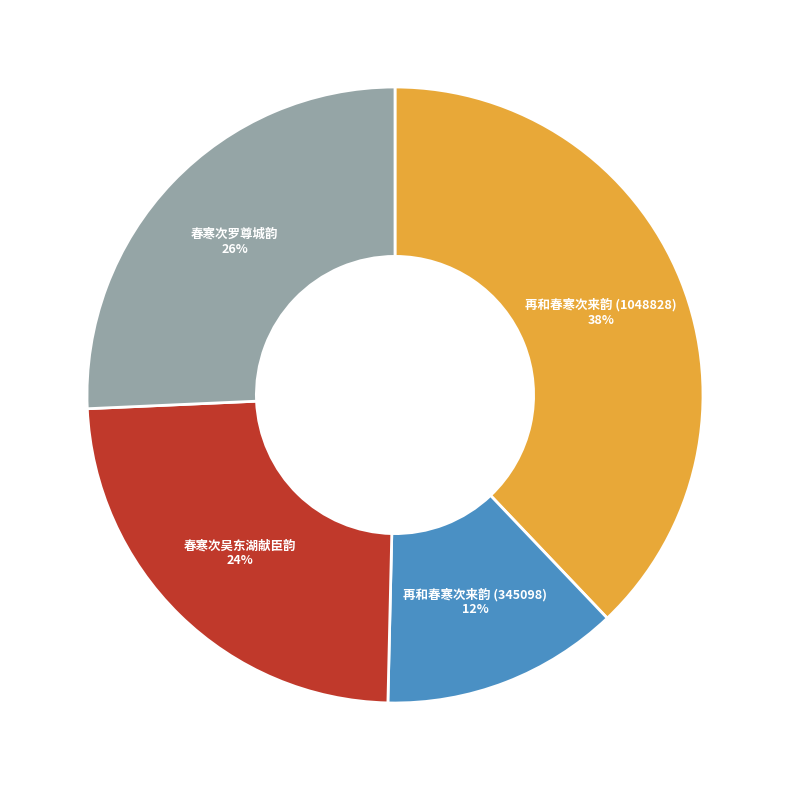

To the nearest percent, what is the average slice percentage?

25%